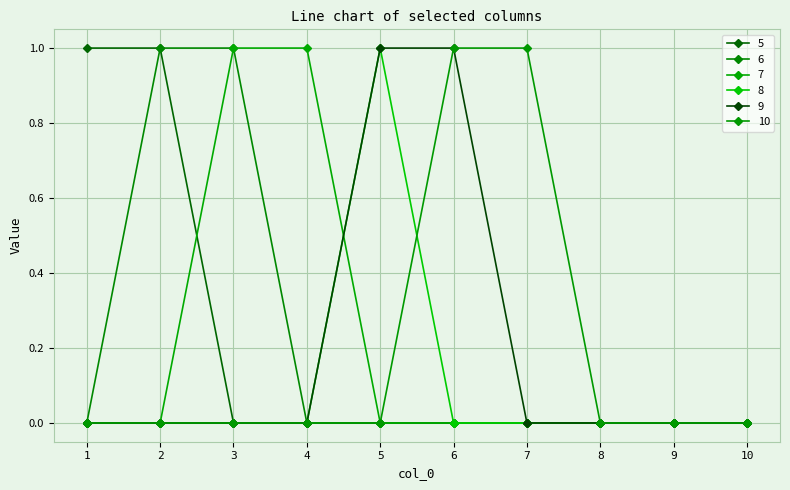

How many categories are shown in the chart?

10